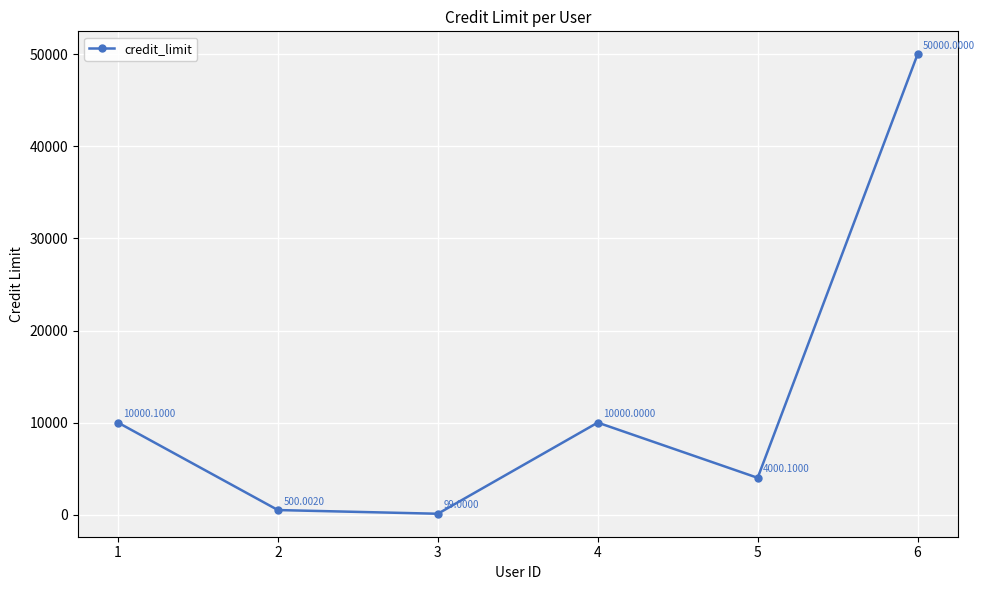

Rank the categories by value from lowest to highest.

3, 2, 5, 4, 1, 6